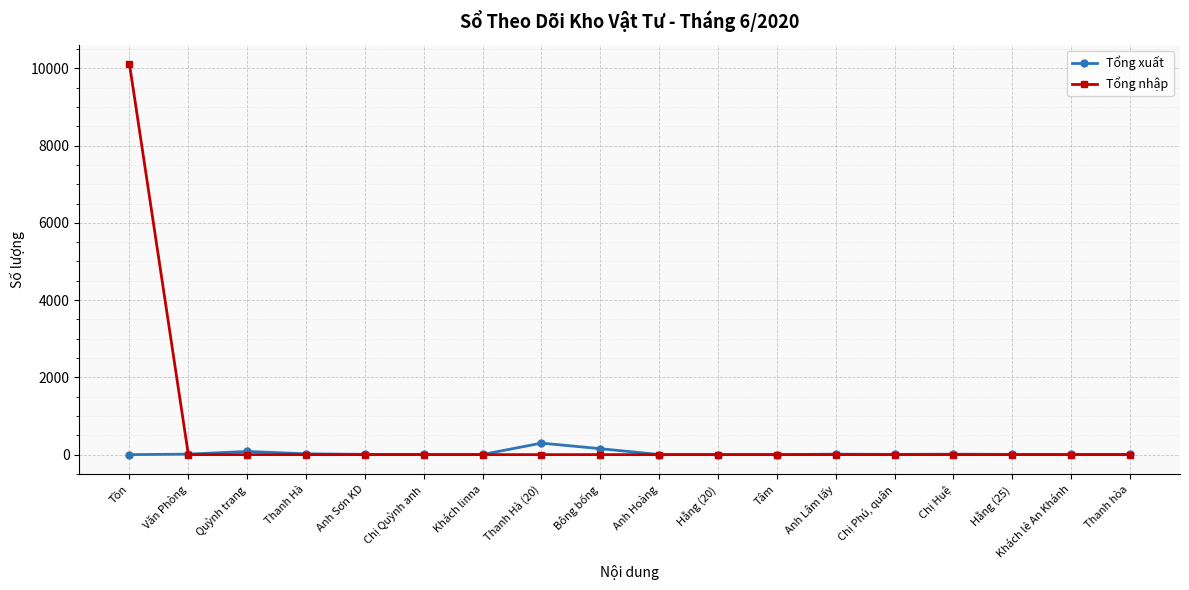

The Tổng nhập series shows 0.0 at Văn Phòng. True or false?

True